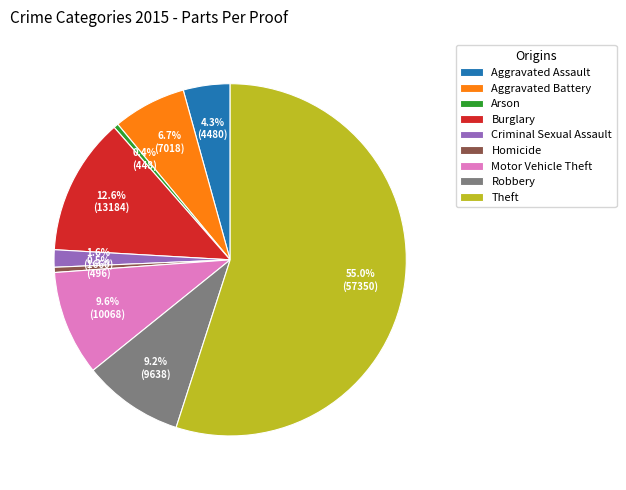

Combined, do Theft and Burglary account for over 50%?

Yes